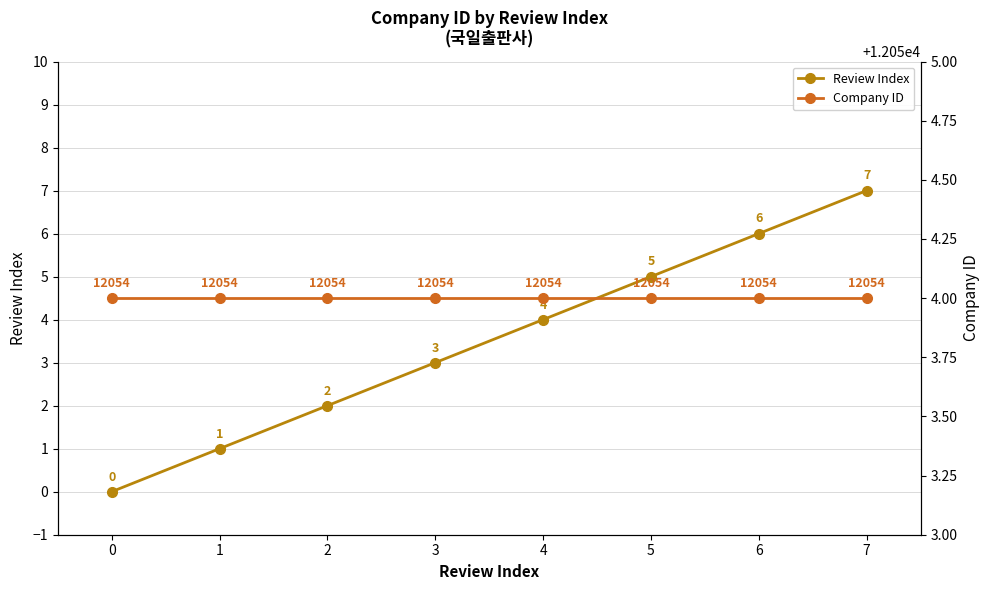

What is the value of the Company ID point at the 5th from the left?

12054